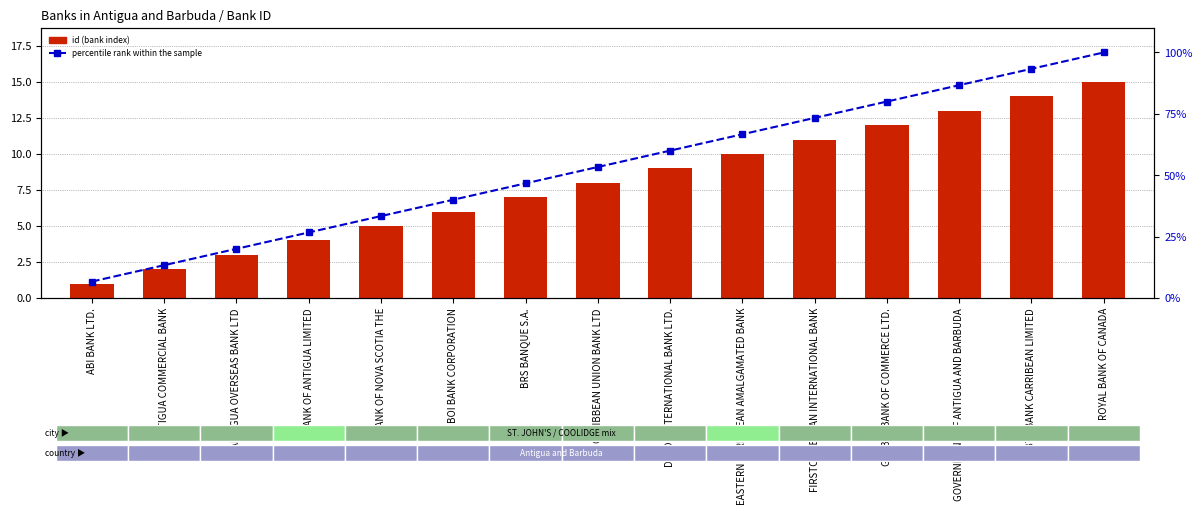

The percentile rank within the sample series shows 46.7 at BRS BANQUE S.A.. True or false?

True